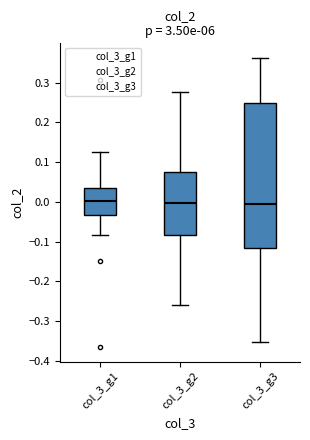

Reading left to right, transcribe this box plot: for each box, give where its median line is, the range the box spans, and where its two whiskers end, as read against the y-axis. The values are not printed on the chart, so give them approximately, as read against the axis.

col_3_g1: median 0.00, box -0.03 to 0.03, whiskers -0.08 to 0.13
col_3_g2: median 0.00, box -0.08 to 0.07, whiskers -0.26 to 0.28
col_3_g3: median -0.01, box -0.12 to 0.25, whiskers -0.35 to 0.36